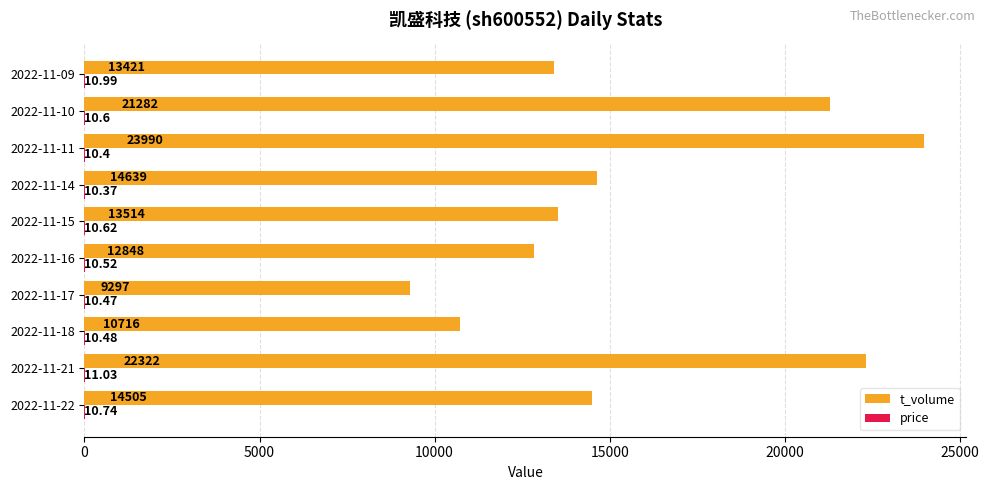

Where is t_volume nearest to the value 16643?

2022-11-14